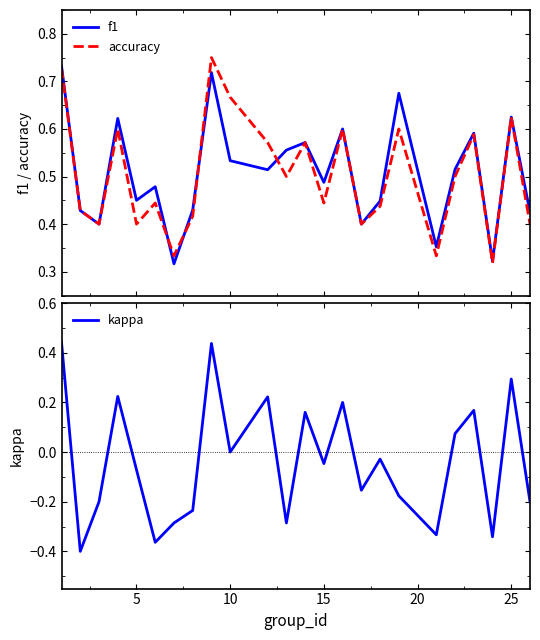

The value of kappa at 10 is 0.5. True or false?

False